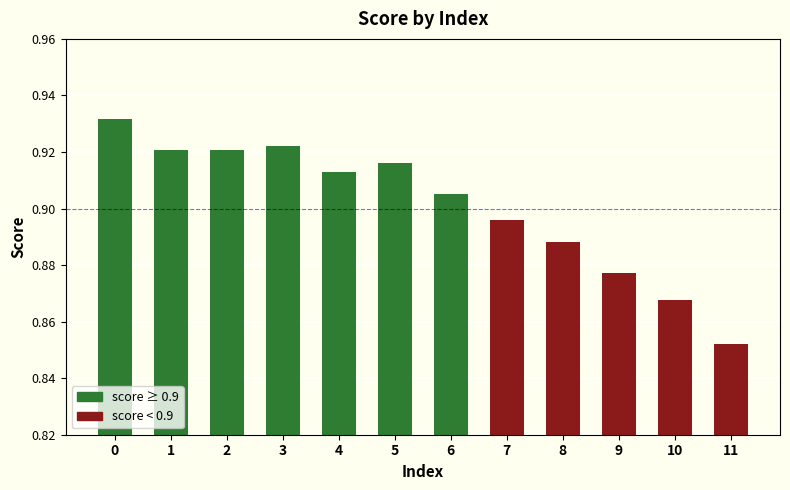

How many values are between 0 and 1?

12